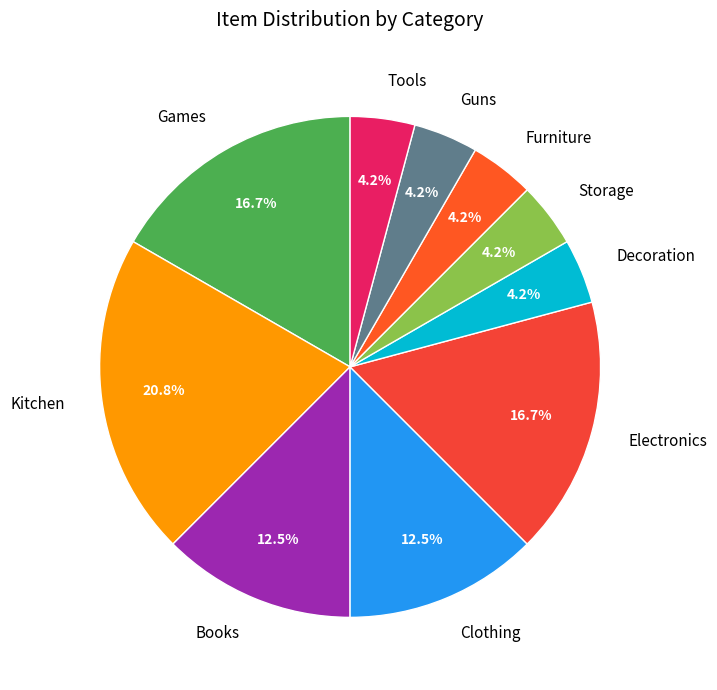

Do Furniture and Storage together represent more than half of the pie?

No